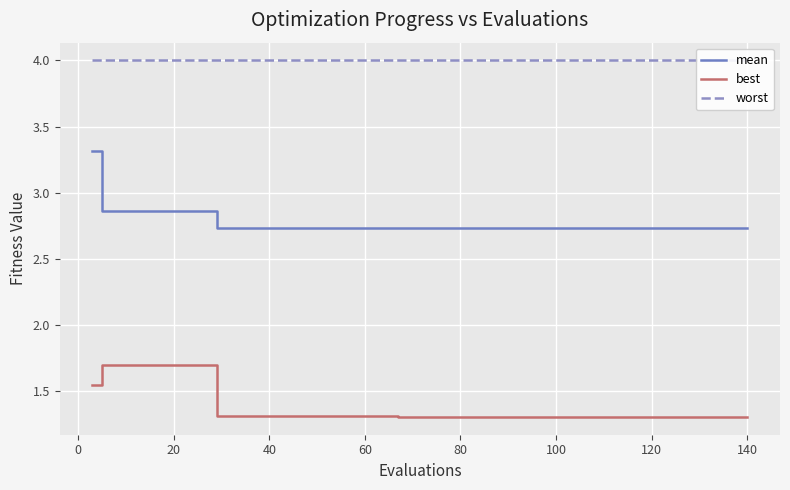

Reading right to left, extract all data points from this chart.

mean: 2.7	2.7	2.7	2.7	2.7	2.7	2.7	2.7	2.7	2.7	2.7	2.7	2.7	2.9	2.9	2.9	2.9	2.9	2.9	3.3
best: 1.3	1.3	1.3	1.3	1.3	1.3	1.3	1.3	1.3	1.3	1.3	1.3	1.3	1.7	1.7	1.7	1.7	1.7	1.7	1.5
worst: 4.0	4.0	4.0	4.0	4.0	4.0	4.0	4.0	4.0	4.0	4.0	4.0	4.0	4.0	4.0	4.0	4.0	4.0	4.0	4.0